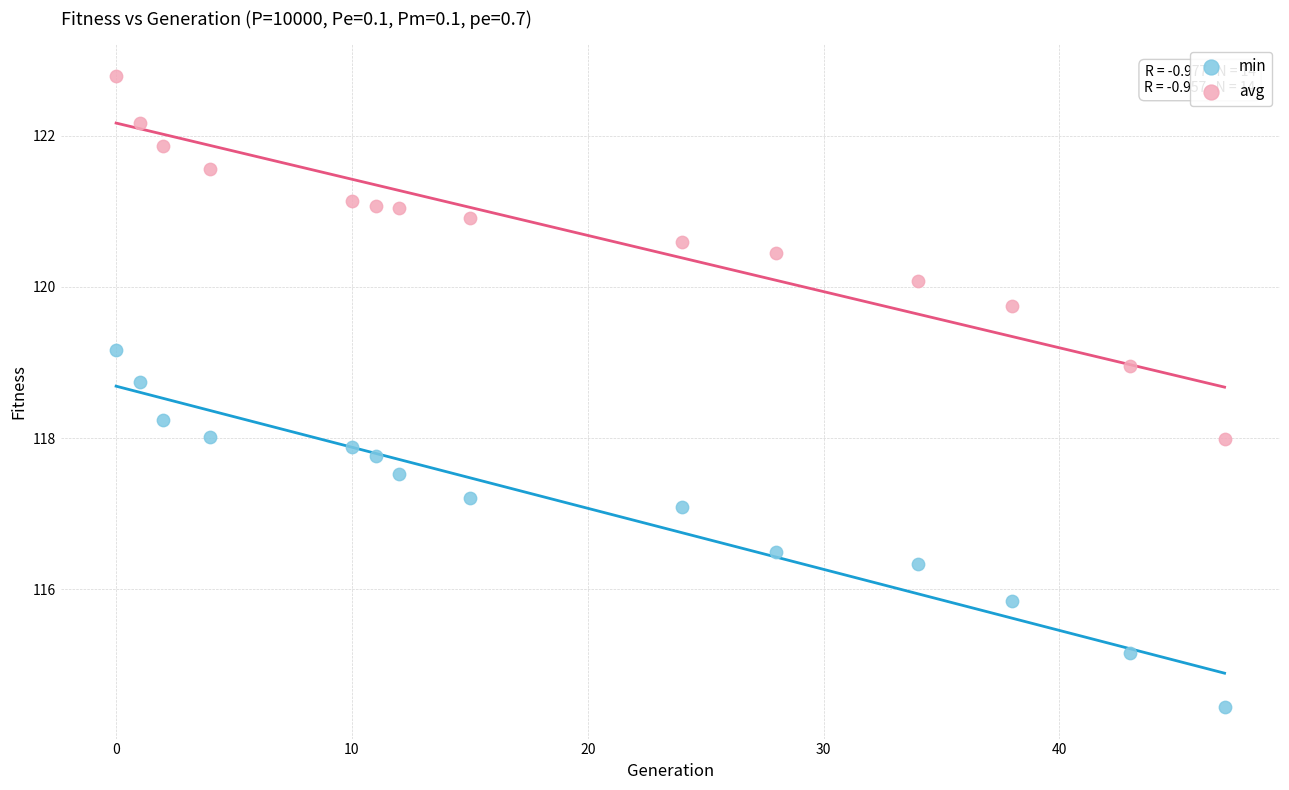

Which series contains the lowest Y value?

min